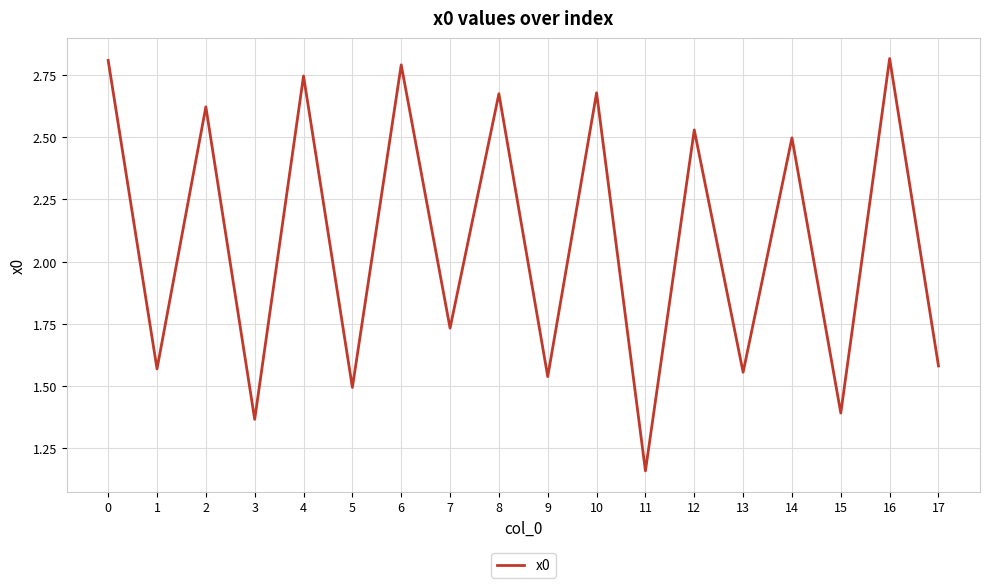

The value at 3 is 1.4. True or false?

True